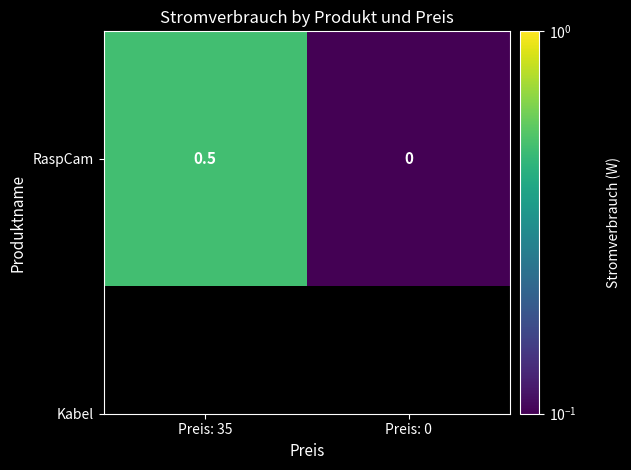

Rank the categories by value from highest to lowest.

Preis: 35, Preis: 0